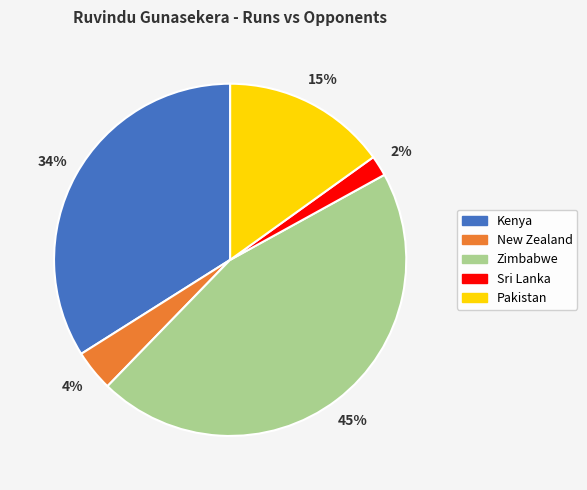

To the nearest percent, what percentage of the pie is Pakistan?

15%